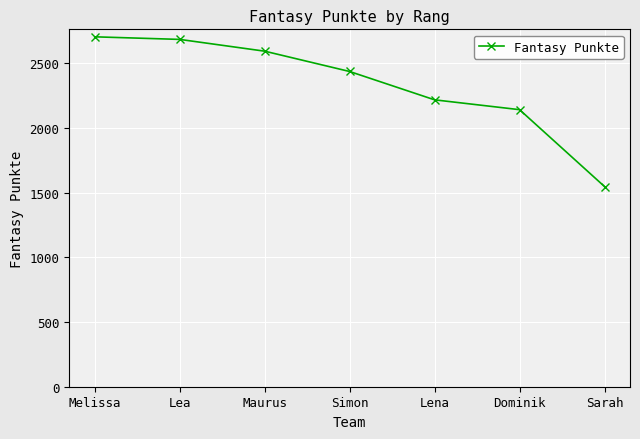

What is the difference between the second highest and minimum values?

1137